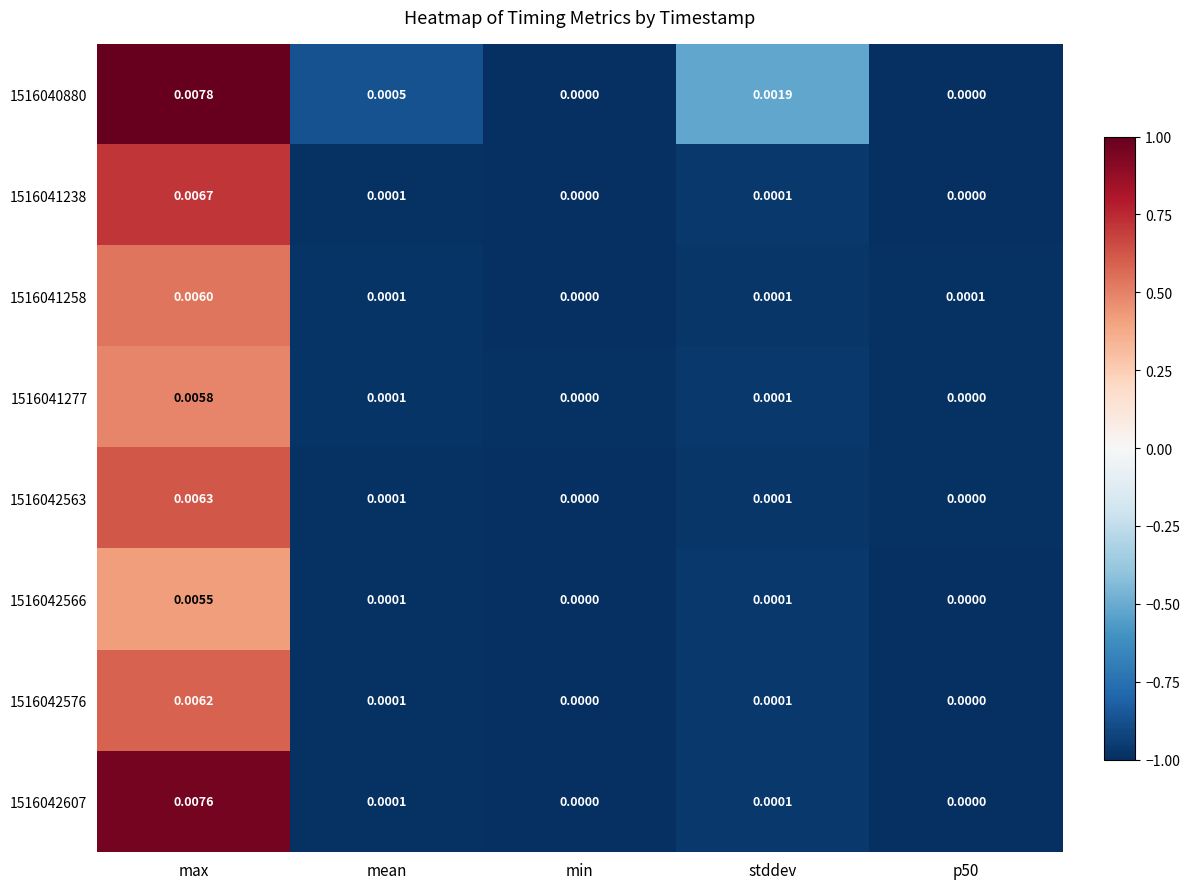

At which label does 1516040880 reach its peak?

max